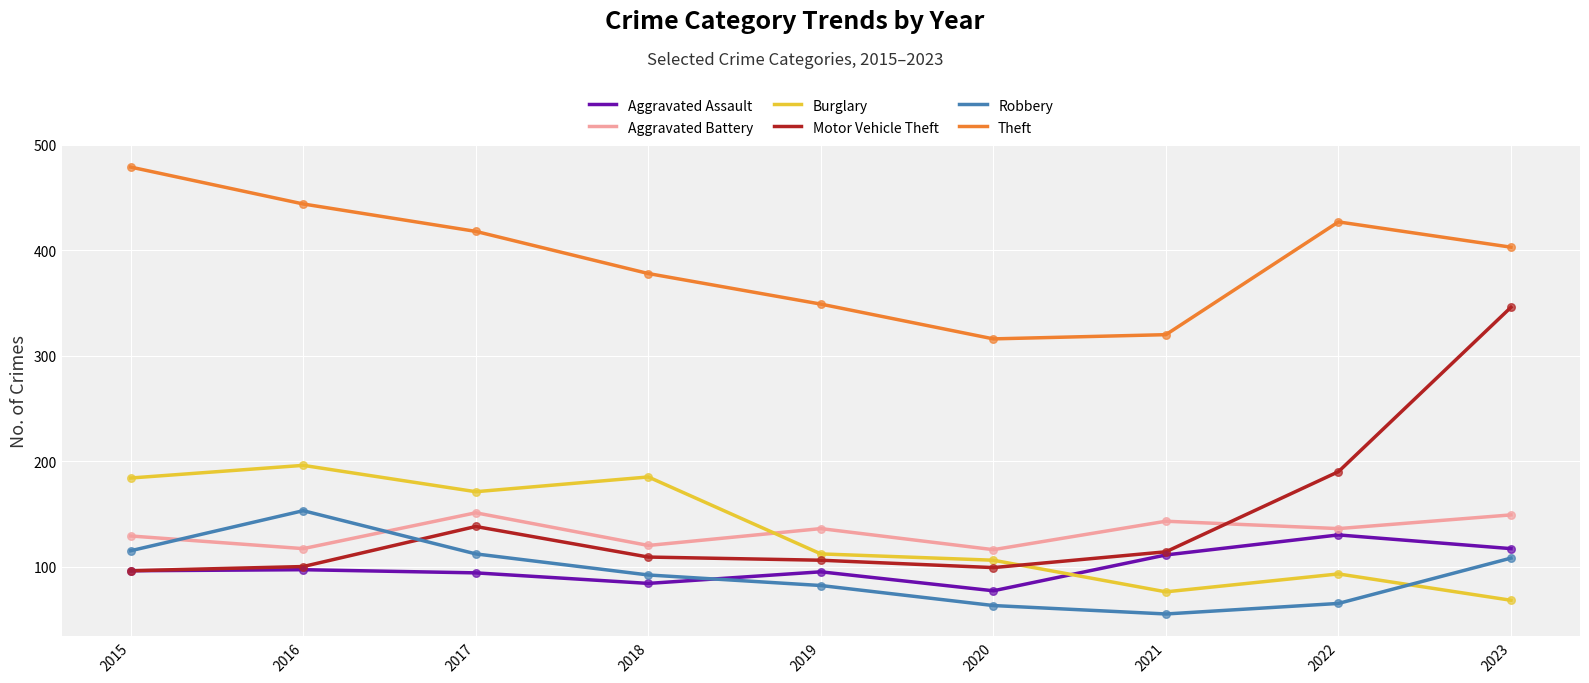

Is the value of Aggravated Battery at 2015 greater than the value of Burglary at 2023?

Yes